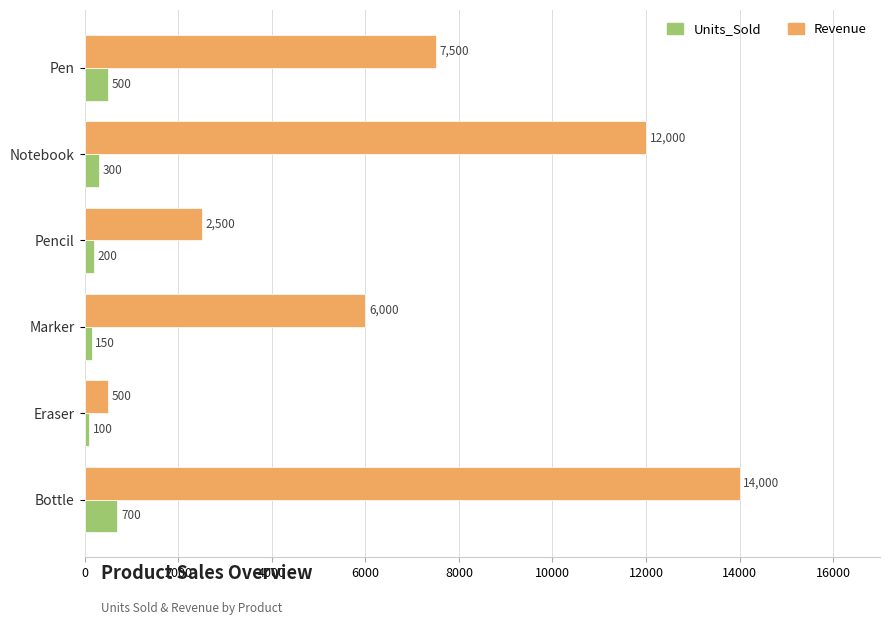

How many Revenue values are between 2500 and 12000?

4